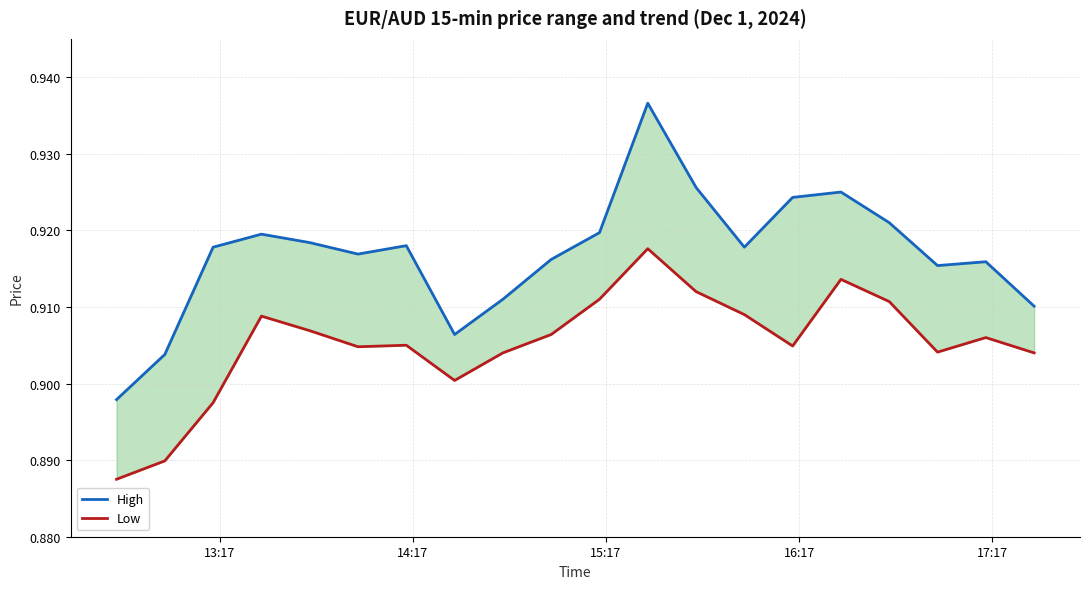

What are all the series names shown in the legend?

High, Low